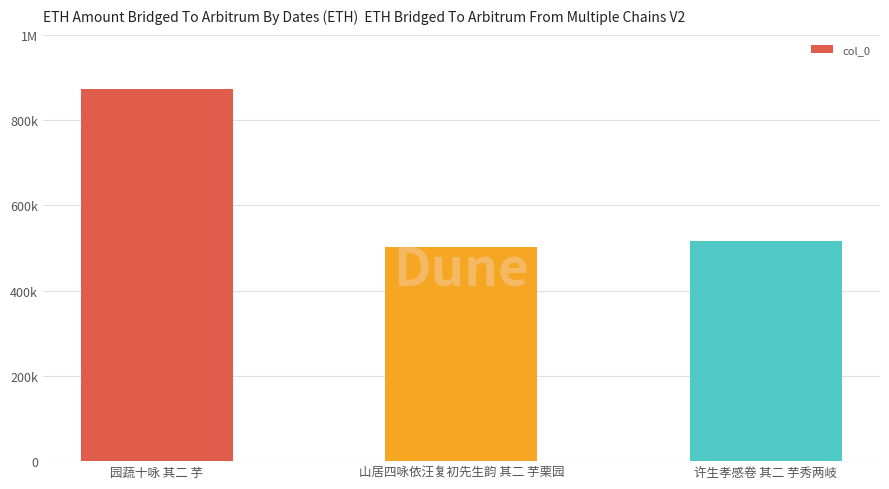

What is the change in value from 山居四咏依汪复初先生韵 其二 芋栗园 to 许生孝感卷 其二 芋秀两岐?

+12994